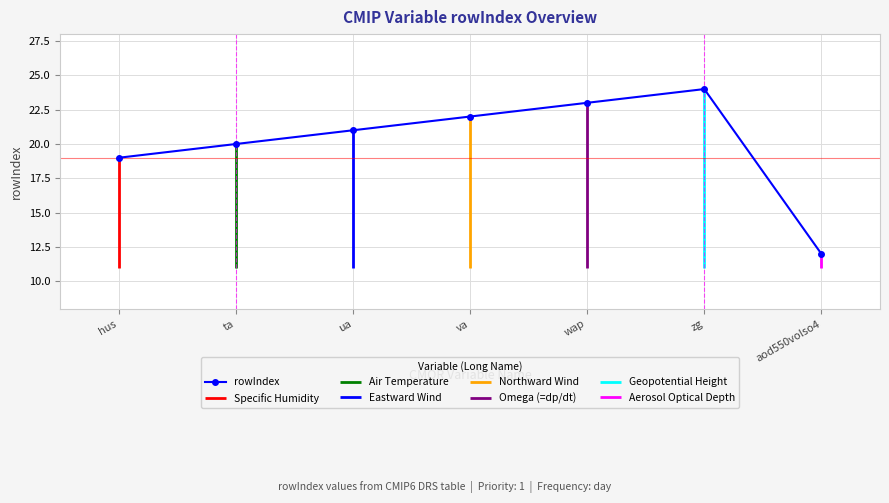

True or false: there are more than 2 points higher than both neighbors.

False